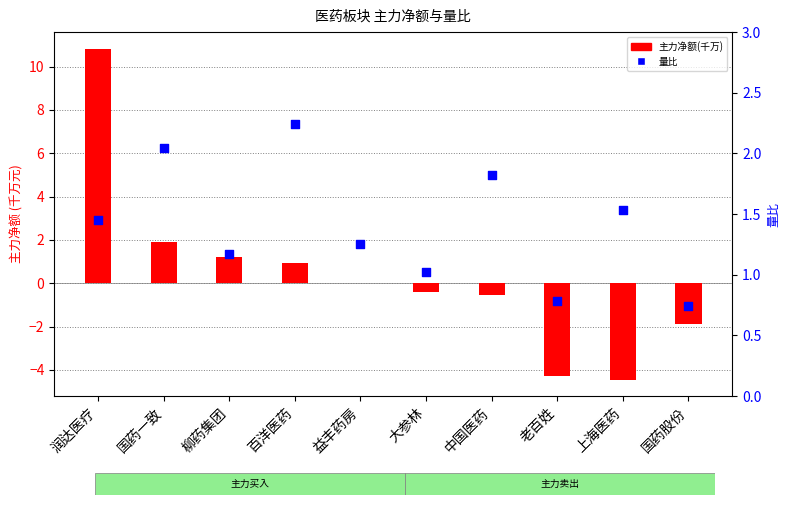

Which series contains the lowest Y value?

主力净额(千万)